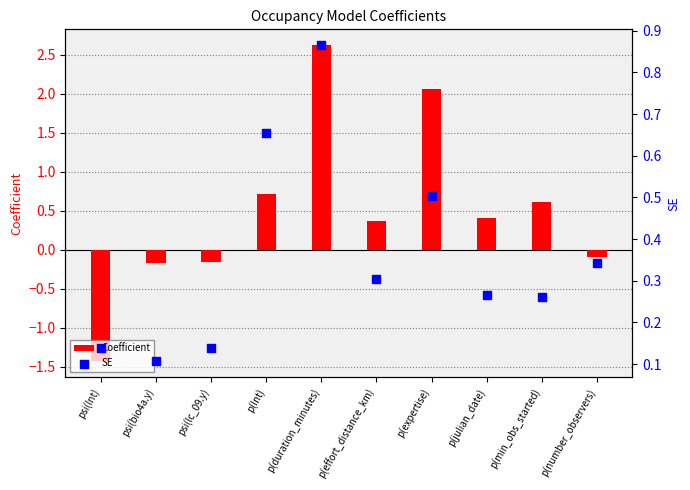

At which category is the sum across all series the highest?

p(duration_minutes)